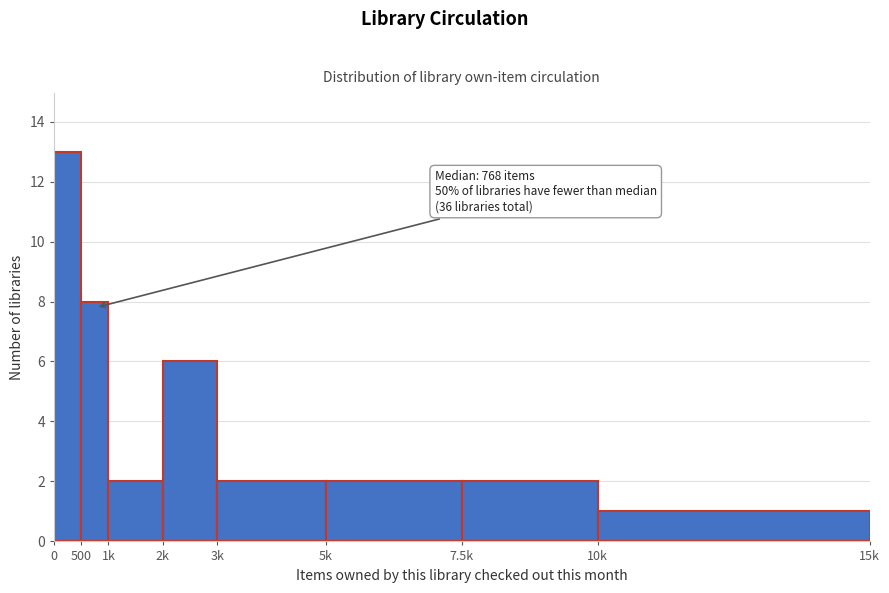

Reading right to left, list all the values displayed in this chart.

10k=1	7.5k=2	5k=2	3k=2	2k=6	1k=2	500=8	0=13